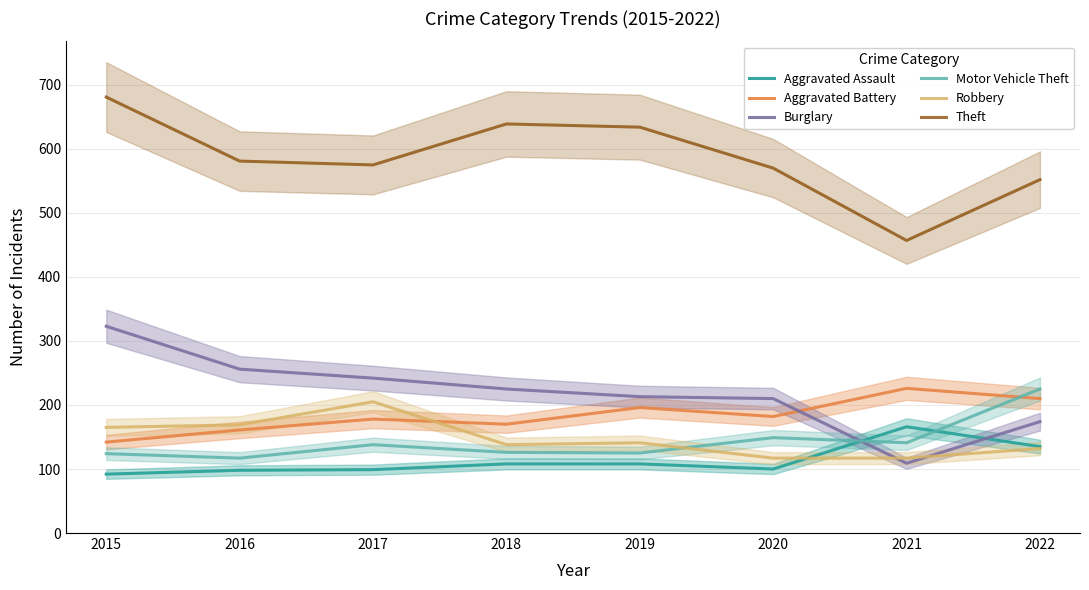

What is the sum of all Aggravated Assault values?

906